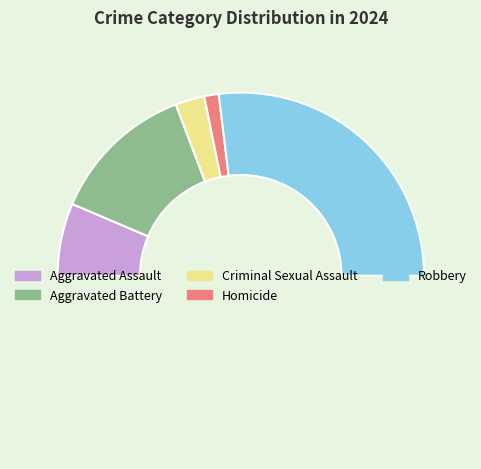

Count the number of slices in the pie.

6